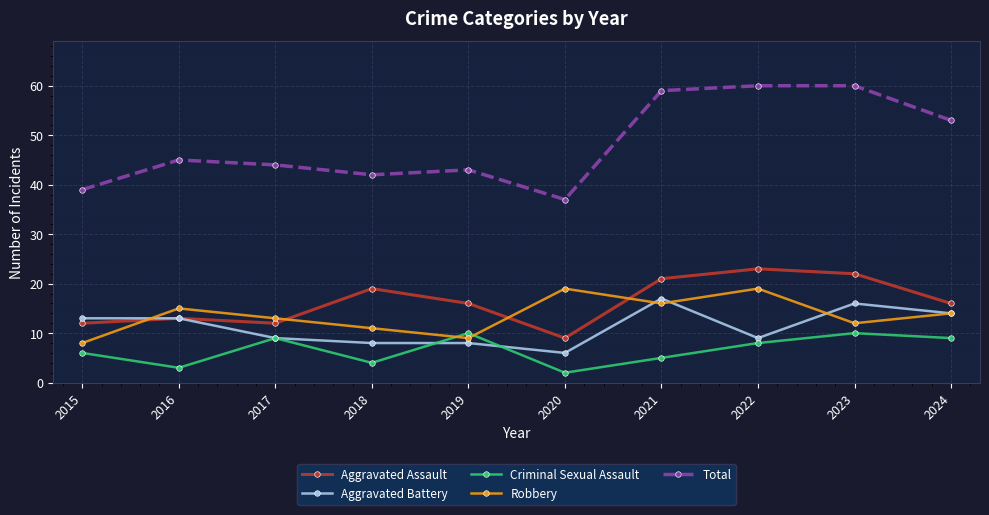

Is the value of Robbery at 2018 greater than the value of Total at 2019?

No